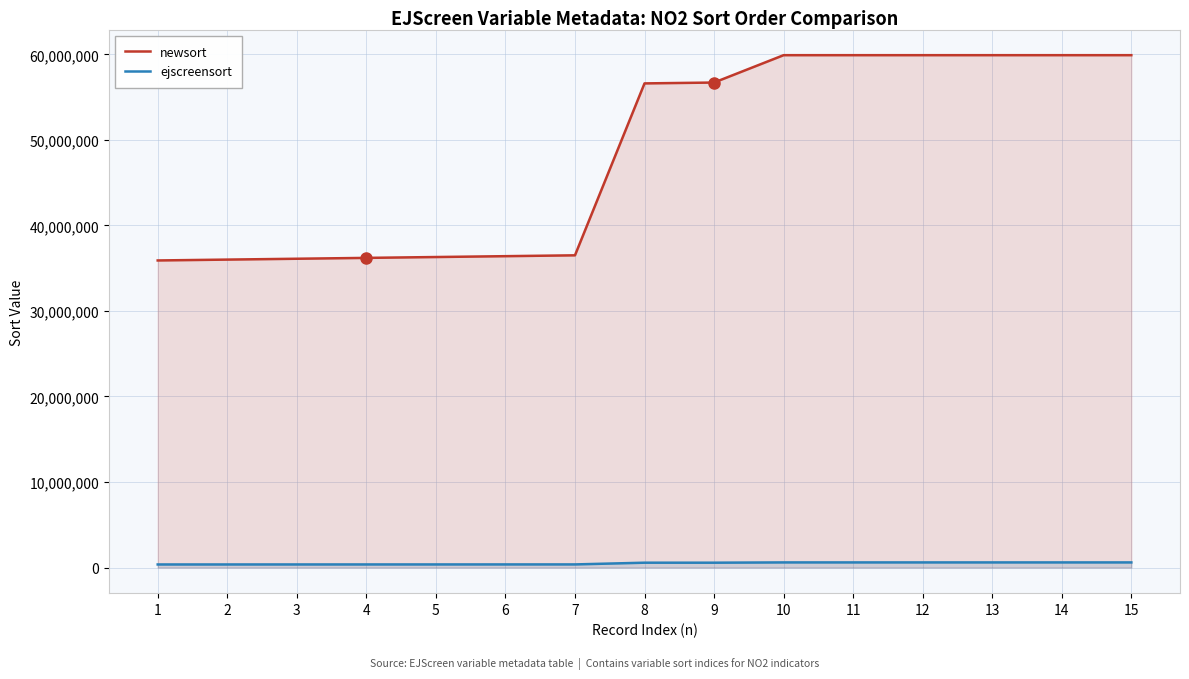

What is the minimum value shown in the chart?

359098